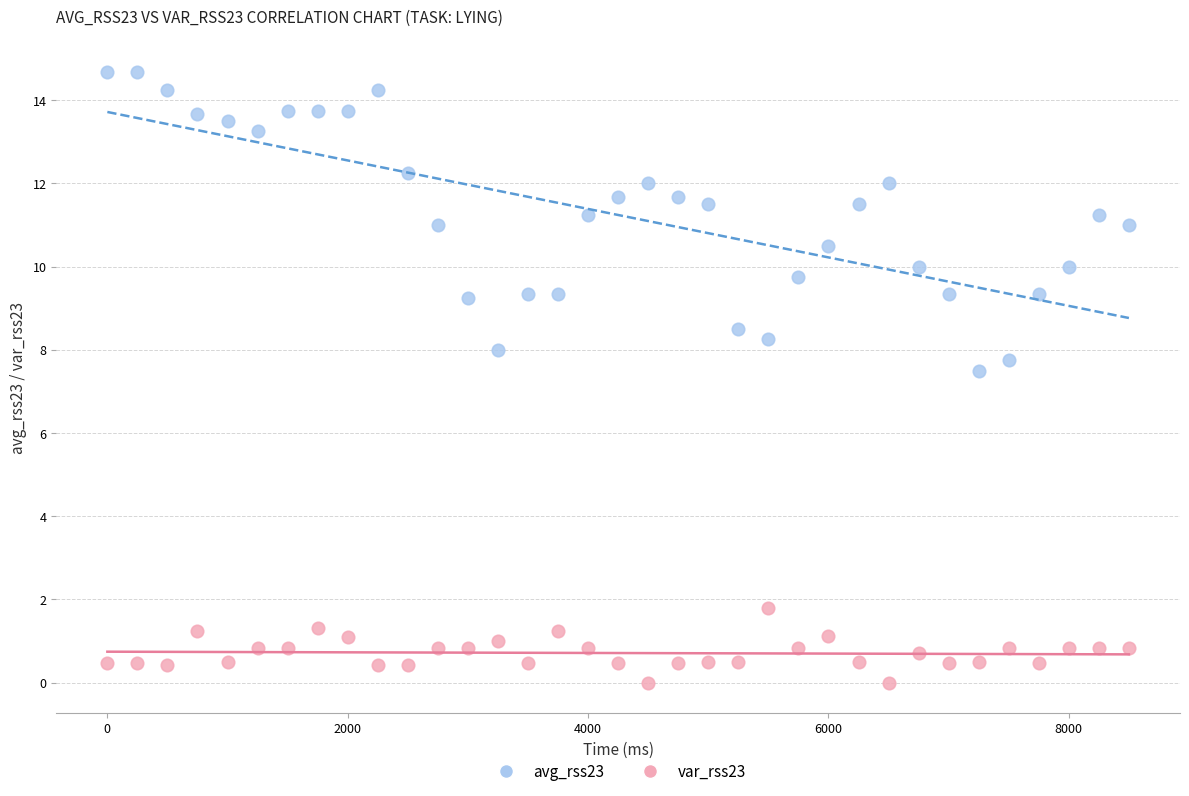

What are all the series names shown in the legend?

avg_rss23, var_rss23